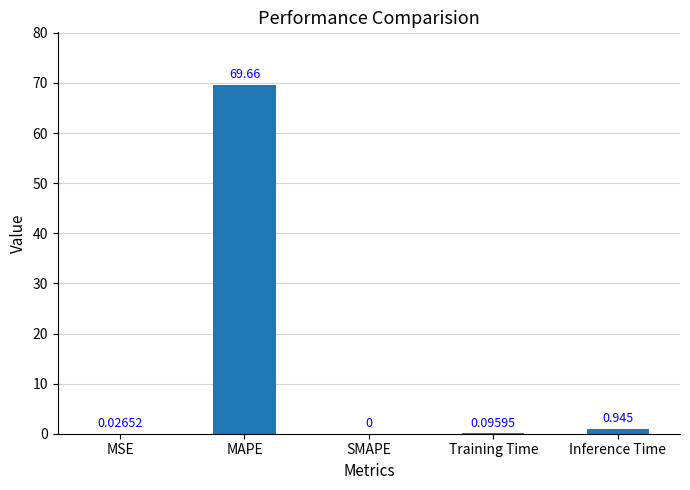

Between MAPE and Inference Time, which is larger?

MAPE